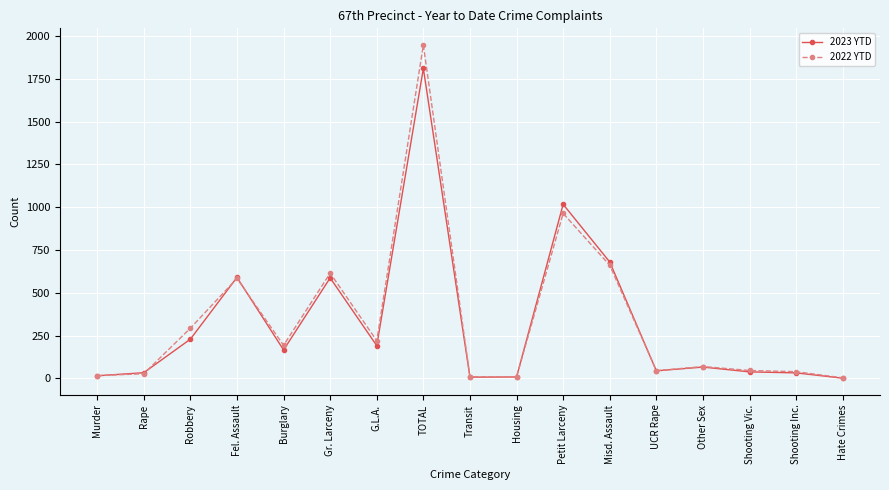

What is the value of the 2022 YTD point at the 11th from the left?

964